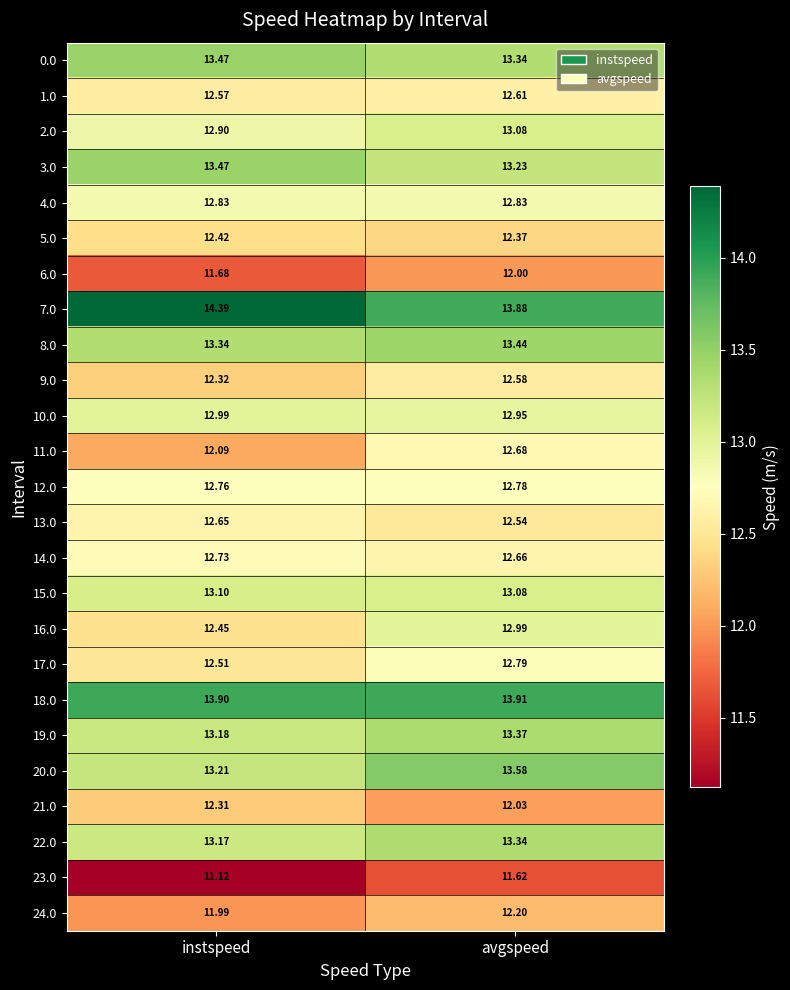

At how many categories does at least one series exceed 13?

2